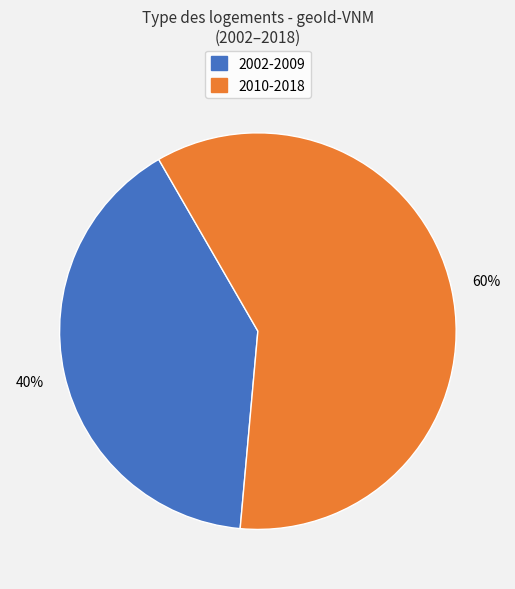

To the nearest percent, what is the difference between the largest and smallest slice percentages?

20%